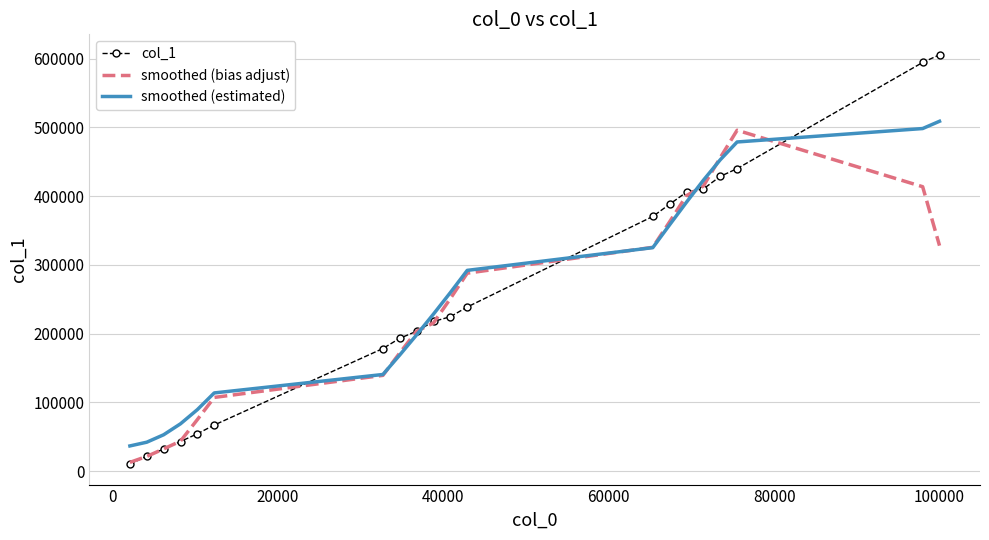

What is the greatest value displayed?

605710.0